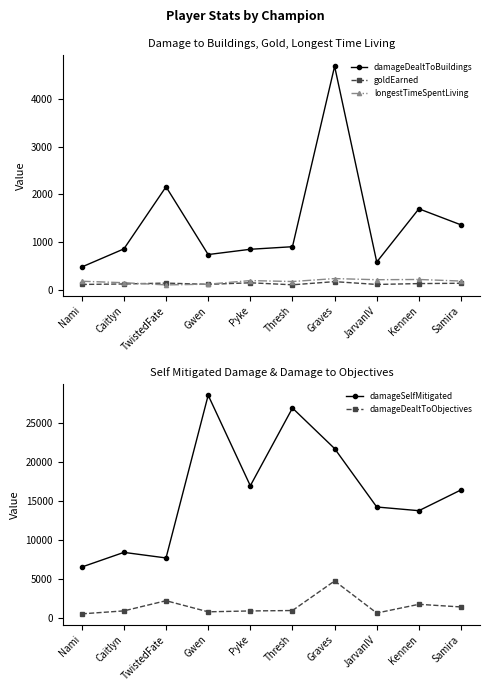

What is the average value of the longestTimeSpentLiving series?

170.7